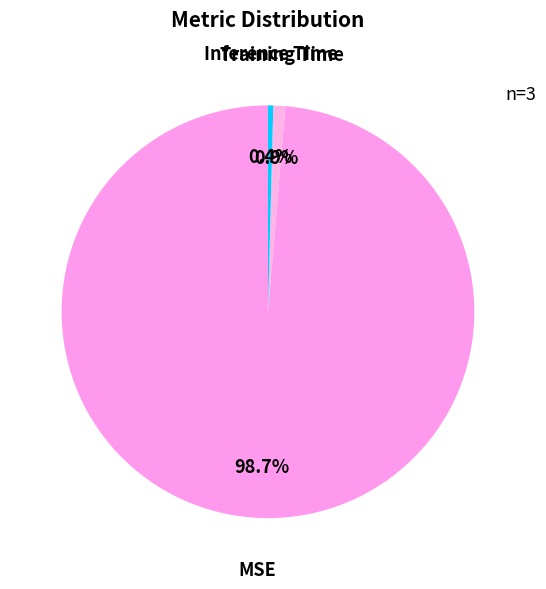

How many slices are in this pie chart?

3